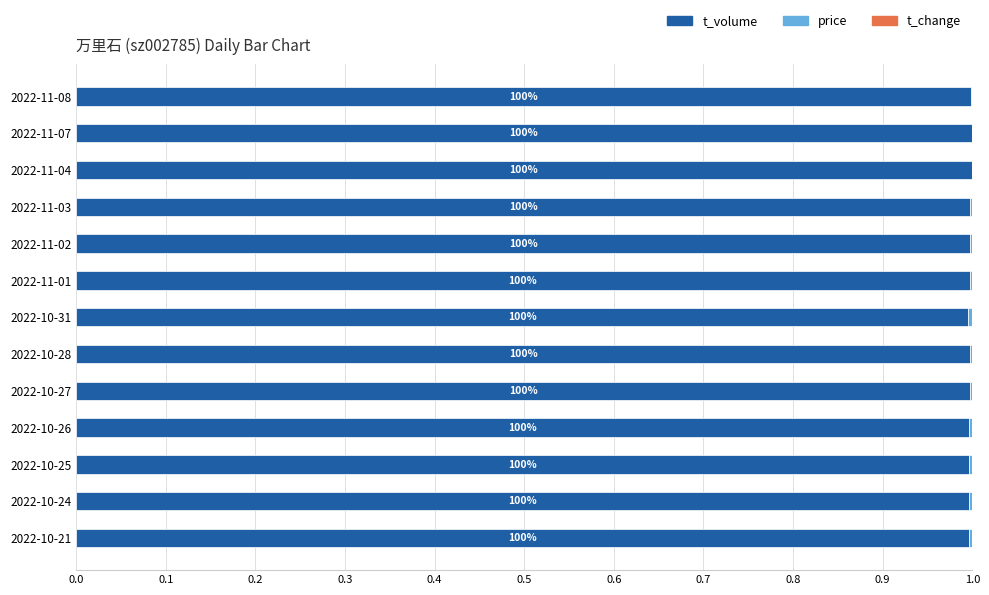

The t_volume series shows 1.0 at 2022-10-31. True or false?

True